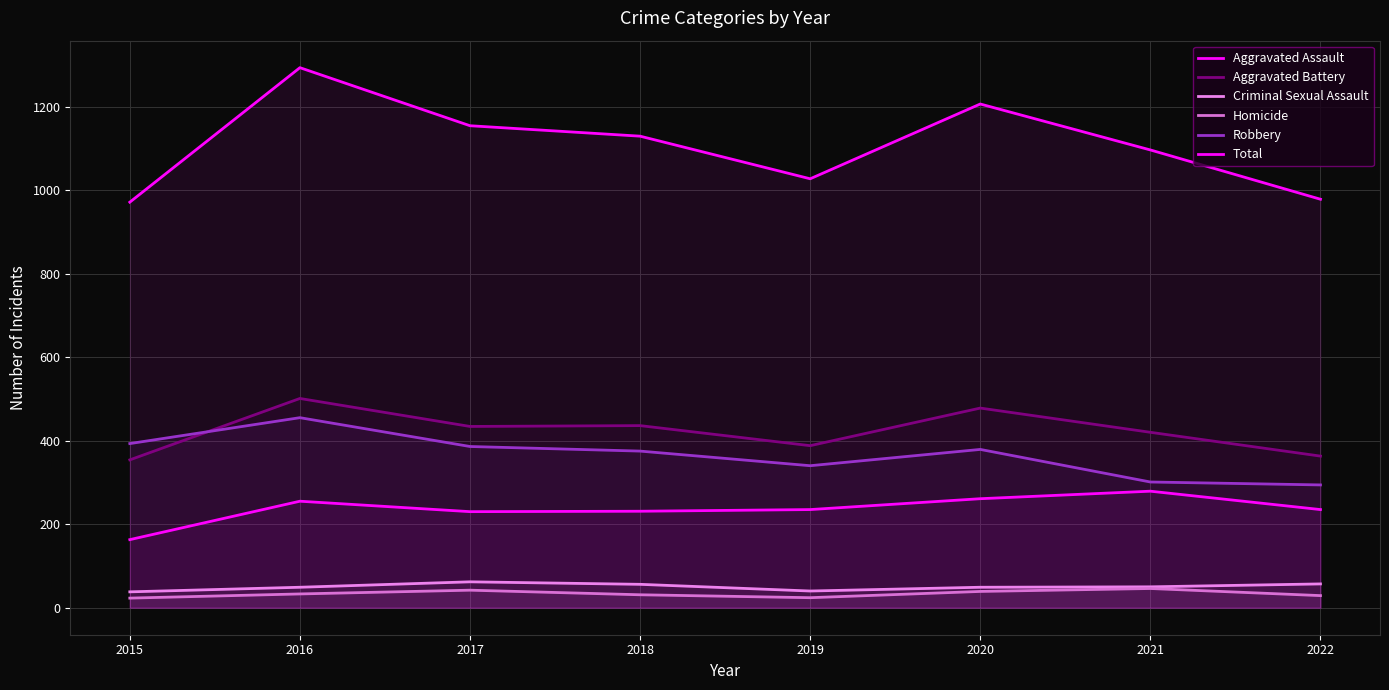

In Aggravated Battery, how many points are lower than both neighbors (excluding endpoints)?

2